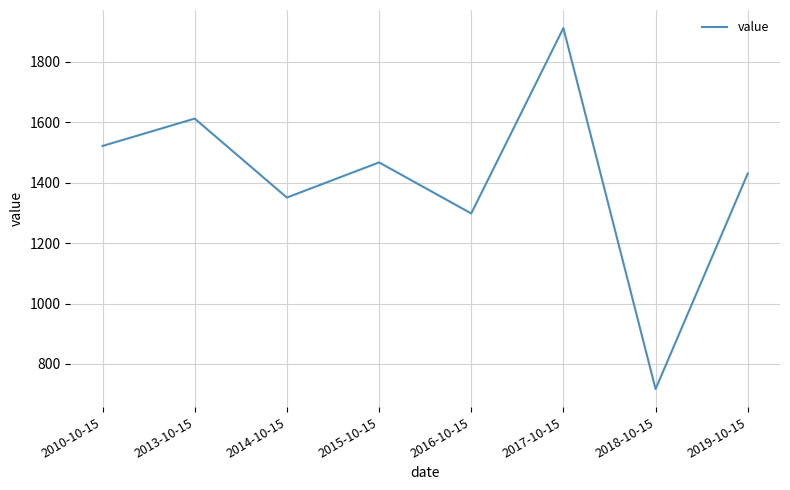

What is the change in value from 2013-10-15 to 2016-10-15?

-314.0